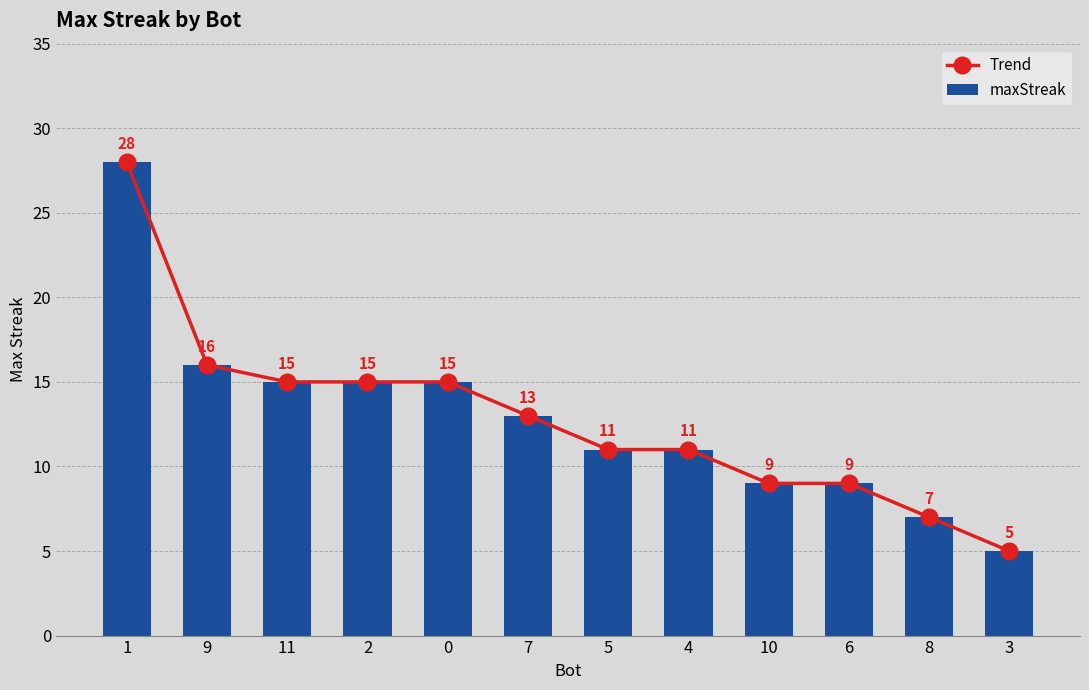

Which series has the largest total across all categories?

Trend